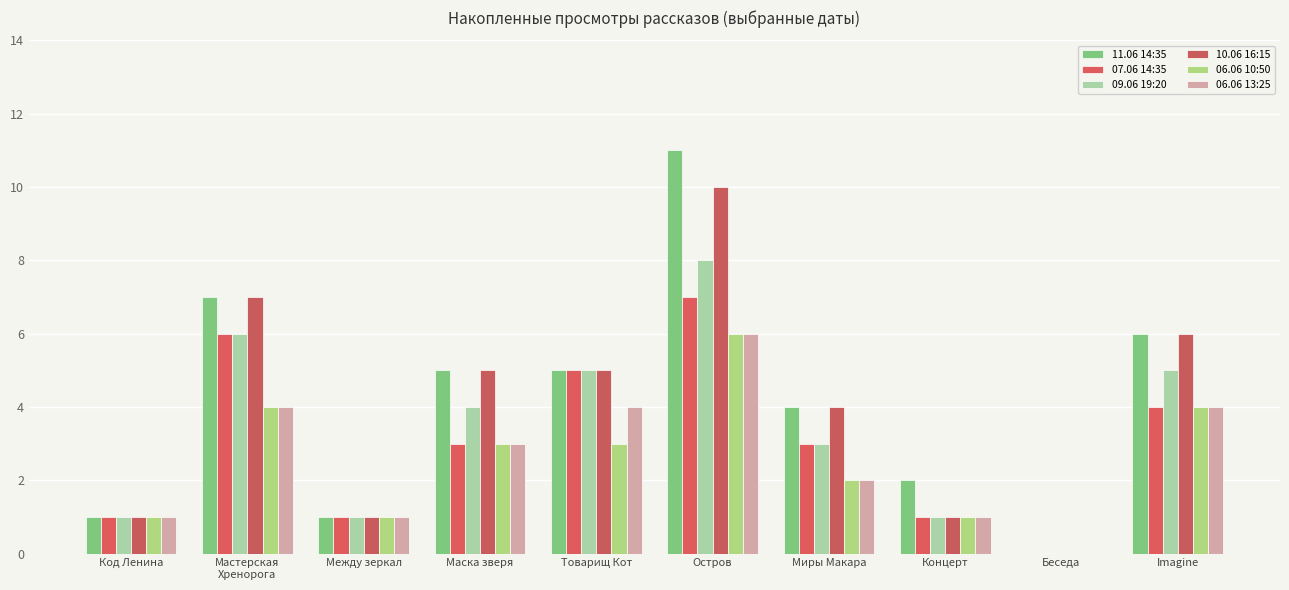

At how many categories does at least one series exceed 1?

7